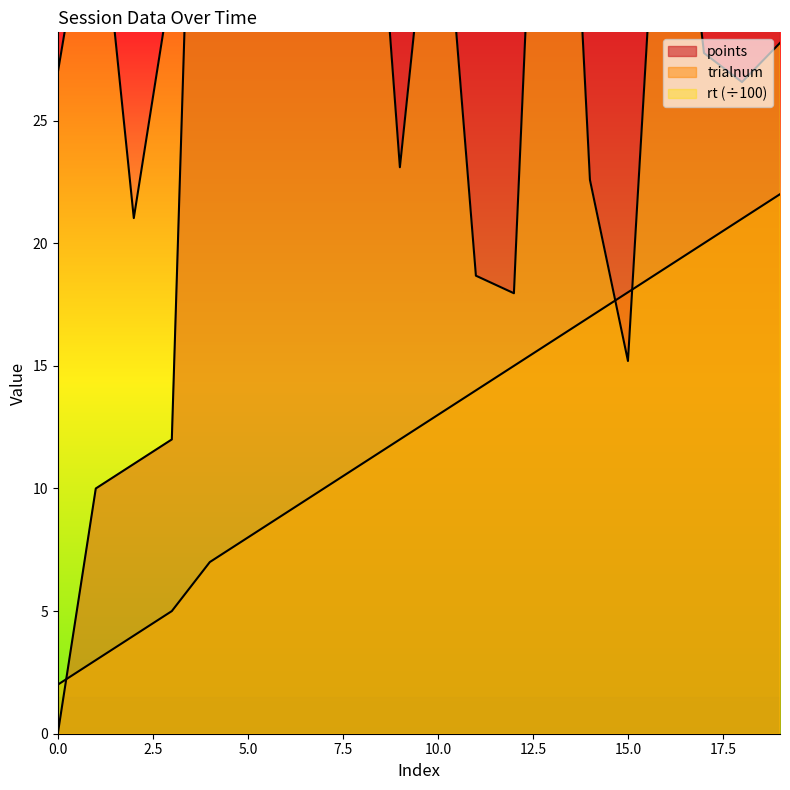

Reading left to right, extract all data points from this chart.

points: 0.0	10.0	11.0	12.0	62.0	116.0	126.0	136.0	154.0	155.0	156.0	197.0	198.0	199.0	240.0	250.0	260.0	306.0	316.0	317.0
rt: 27.0	36.1	21.0	30.8	61.9	37.9	30.2	40.8	43.9	23.1	37.9	18.7	18.0	53.2	22.6	15.2	41.4	27.8	26.6	28.2
trialnum: 2.0	3.0	4.0	5.0	7.0	8.0	9.0	10.0	11.0	12.0	13.0	14.0	15.0	16.0	17.0	18.0	19.0	20.0	21.0	22.0